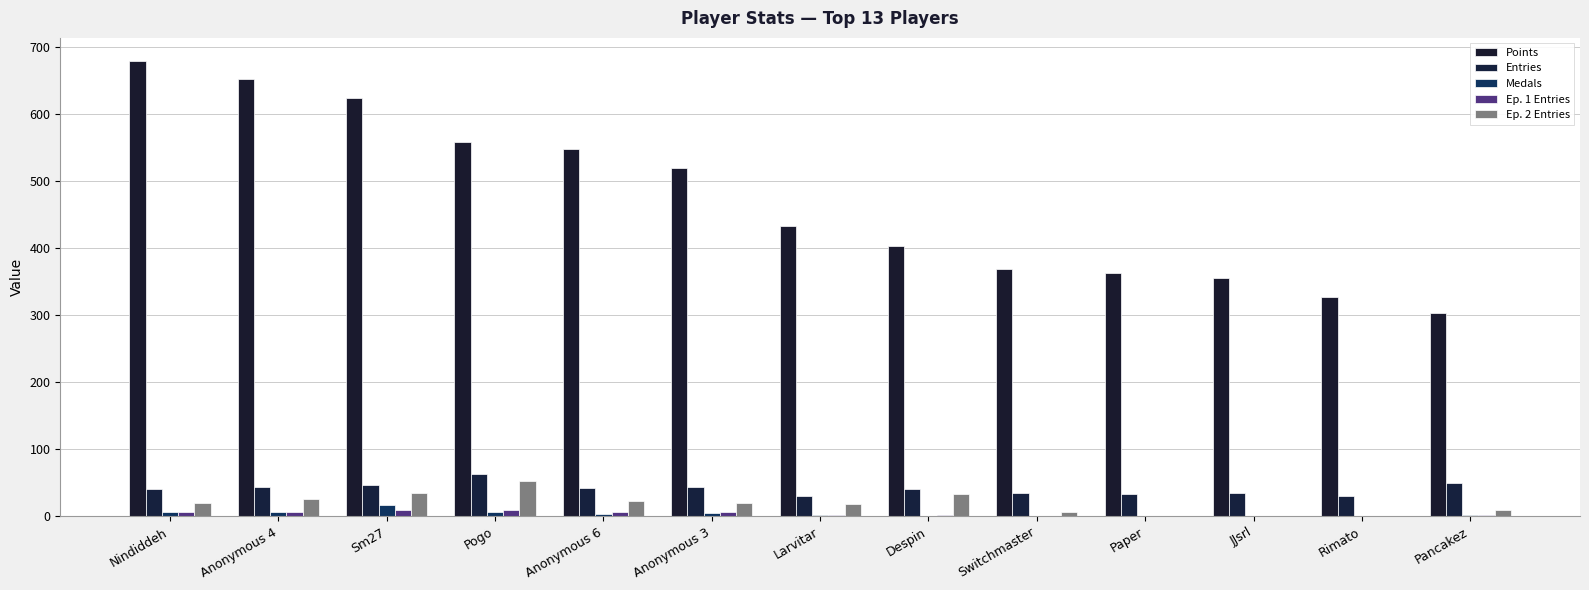

Read the Ep. 2 Entries value at Pancakez.

10